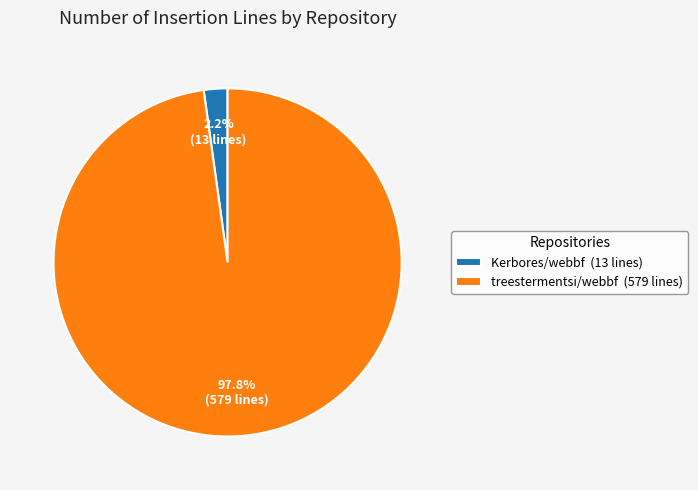

Which has a higher value, Kerbores/webbf or treestermentsi/webbf?

treestermentsi/webbf